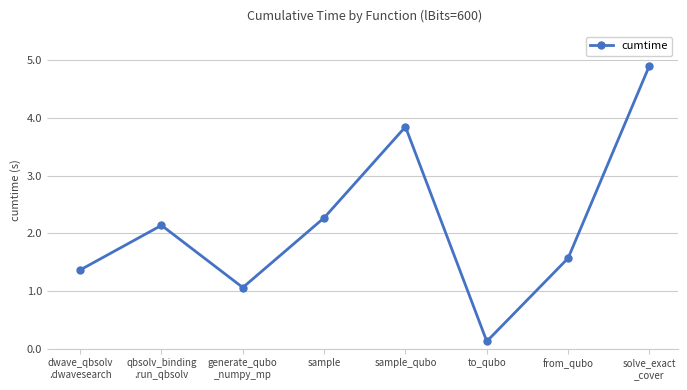

What is the difference between the maximum and minimum values?

4.8